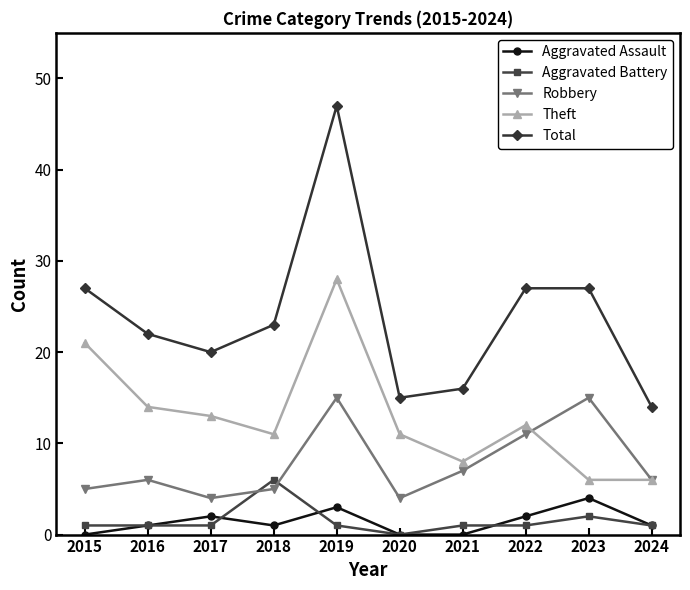

What is the difference between the second highest and minimum values in the Aggravated Assault series?

3